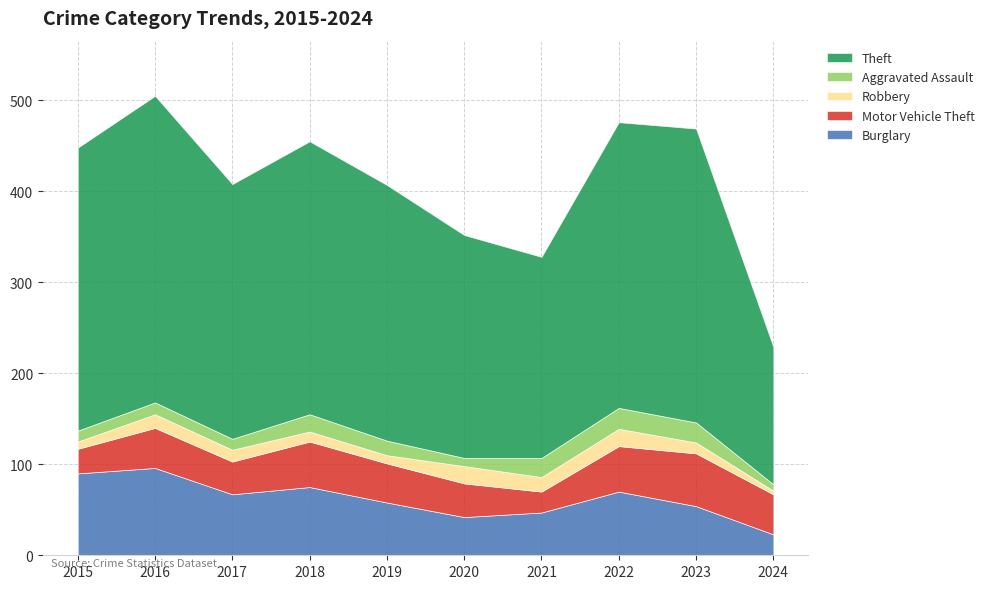

What are all the series names shown in the legend?

Theft, Aggravated Assault, Robbery, Motor Vehicle Theft, Burglary